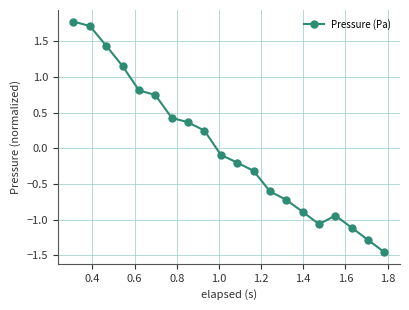

What is the greatest value displayed?

1.8